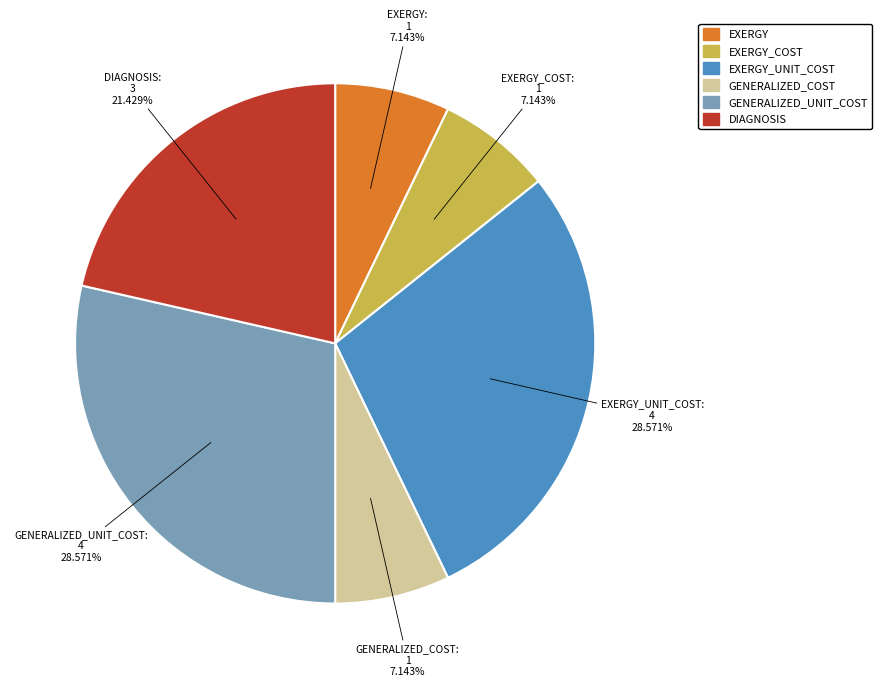

Is there a majority slice in this chart?

No